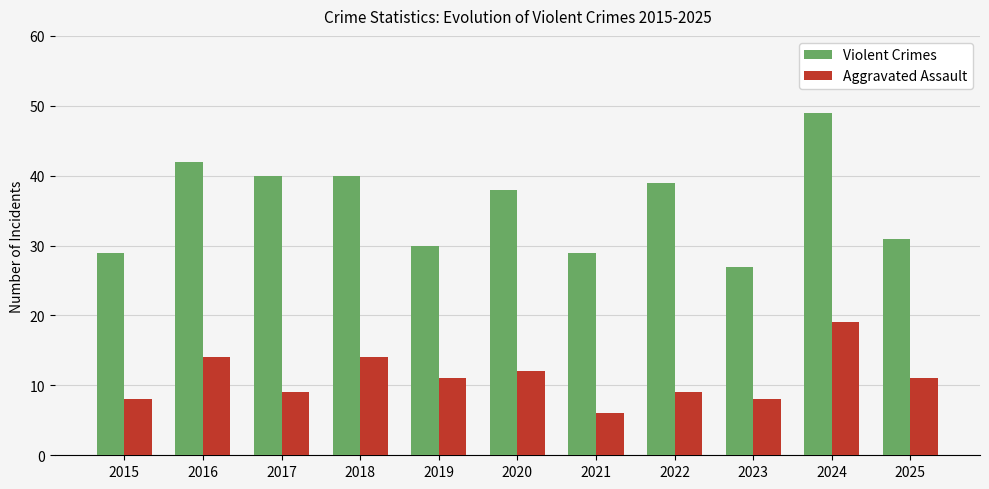

How many groups of bars are there?

11